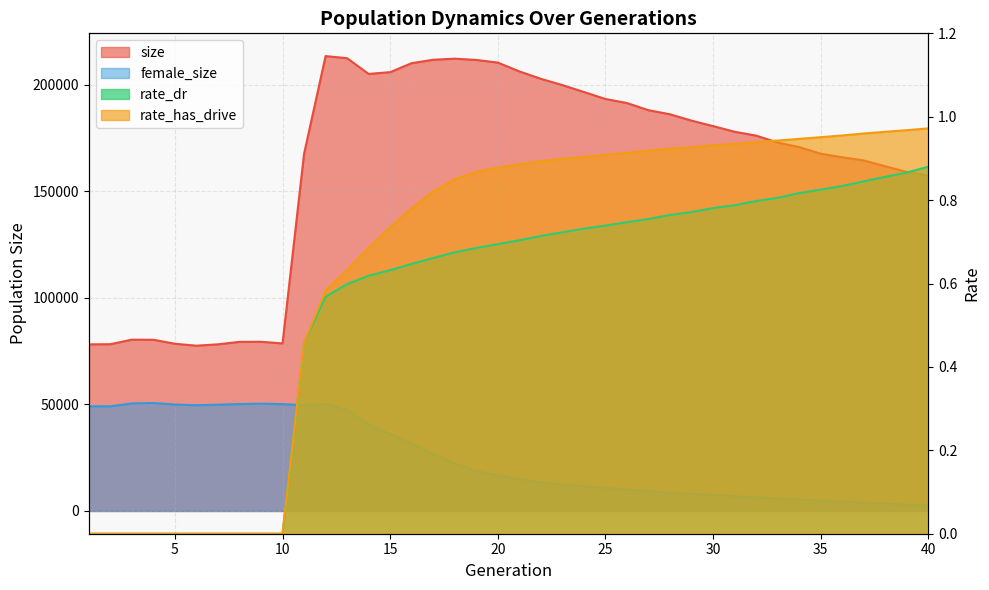

True or false: rate_dr has a value of 0.9 at 14.

False